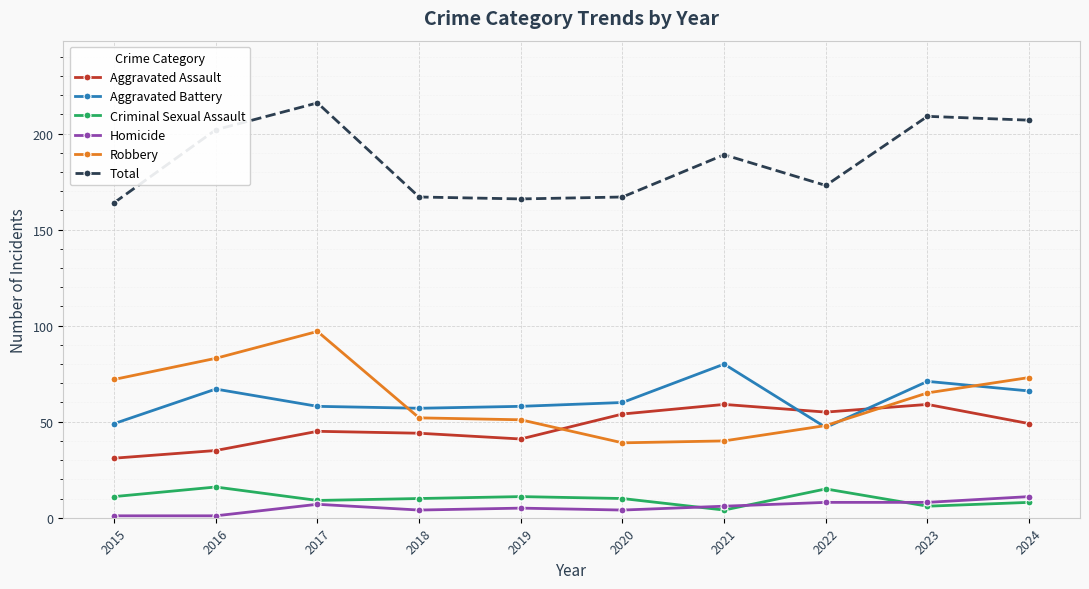

At which label does Aggravated Battery reach its peak?

2021